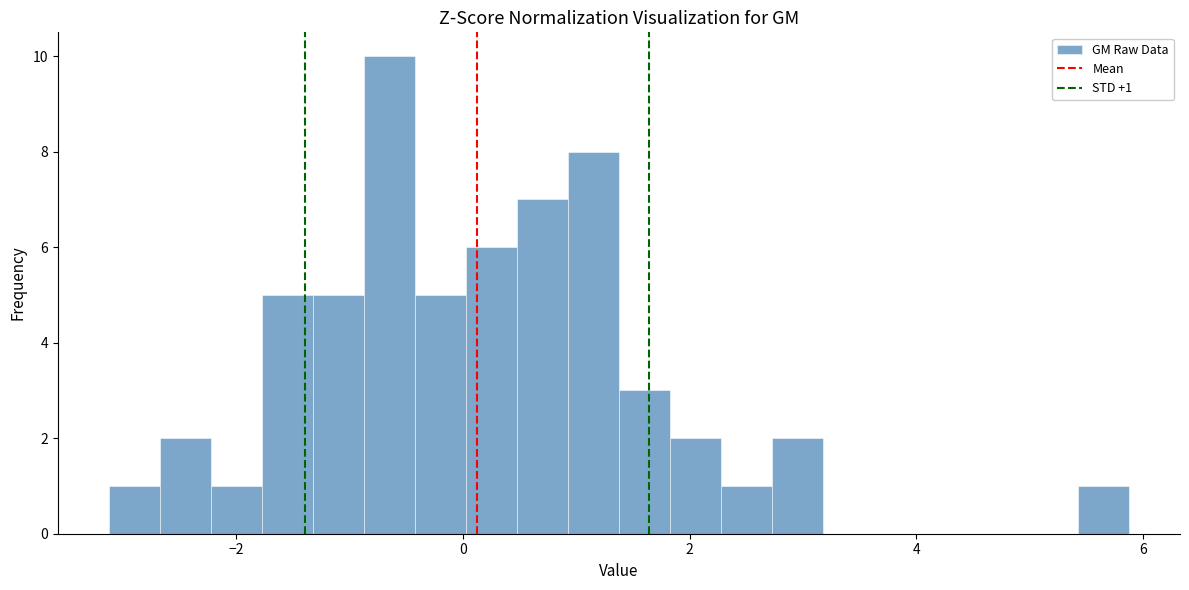

Around what value on the x-axis is the tallest bar? Give the approximate position of its centre, as read against the axis.

-0.6